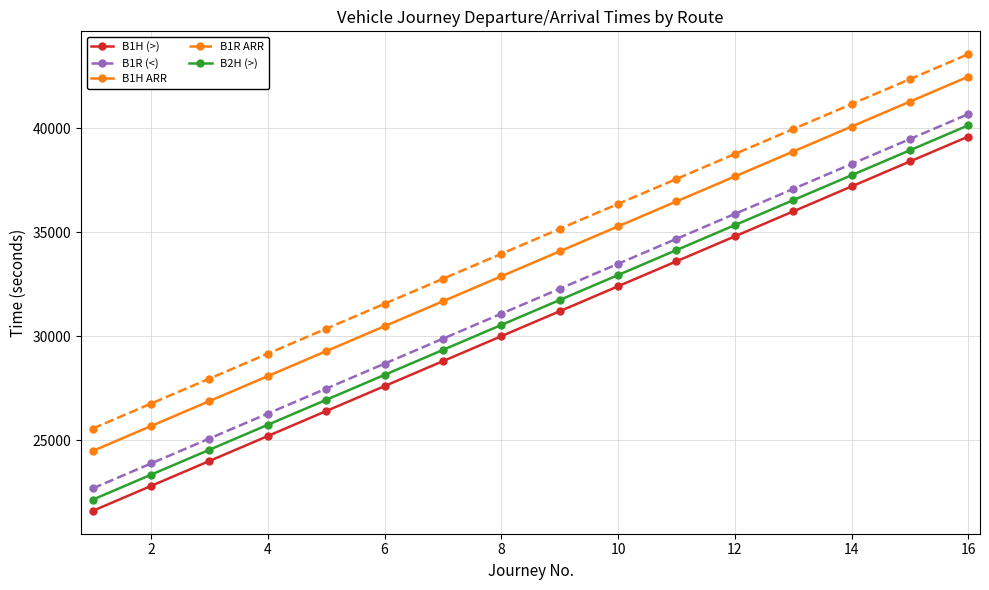

What is the difference between the second highest and second lowest values in the B1H ARR series?

15600